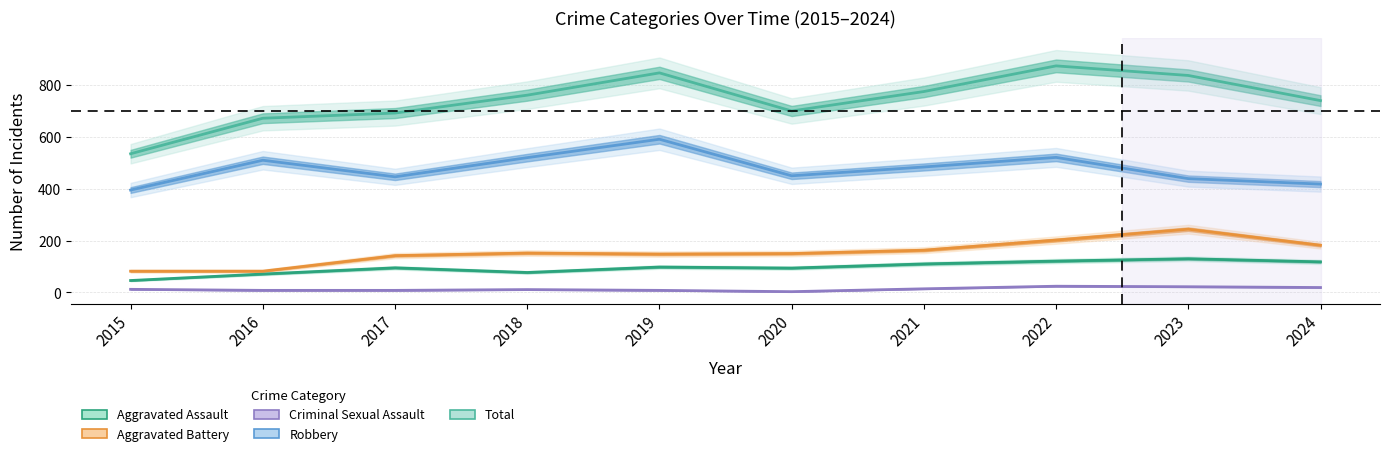

Reading left to right, list all the values displayed in this chart.

Aggravated Assault: 46	71	95	77	98	94	110	121	130	118
Aggravated Battery: 82	82	142	152	148	150	163	202	244	182
Criminal Sexual Assault: 12	8	8	11	8	3	14	24	22	19
Robbery: 395	510	446	520	591	450	484	521	439	418
Total: 535	672	692	761	847	700	775	874	837	740